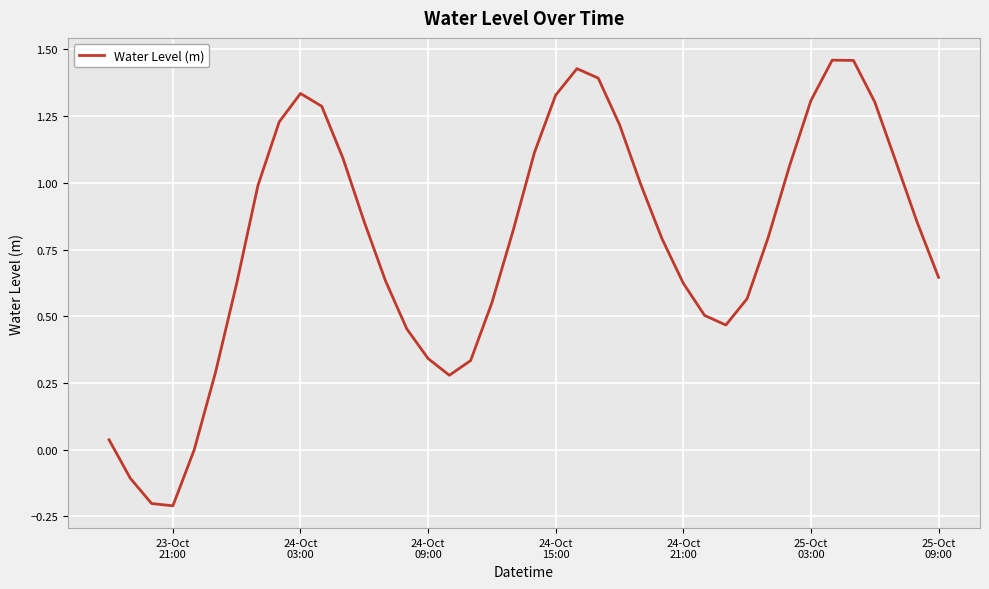

What is the difference between the maximum and minimum values?

1.7